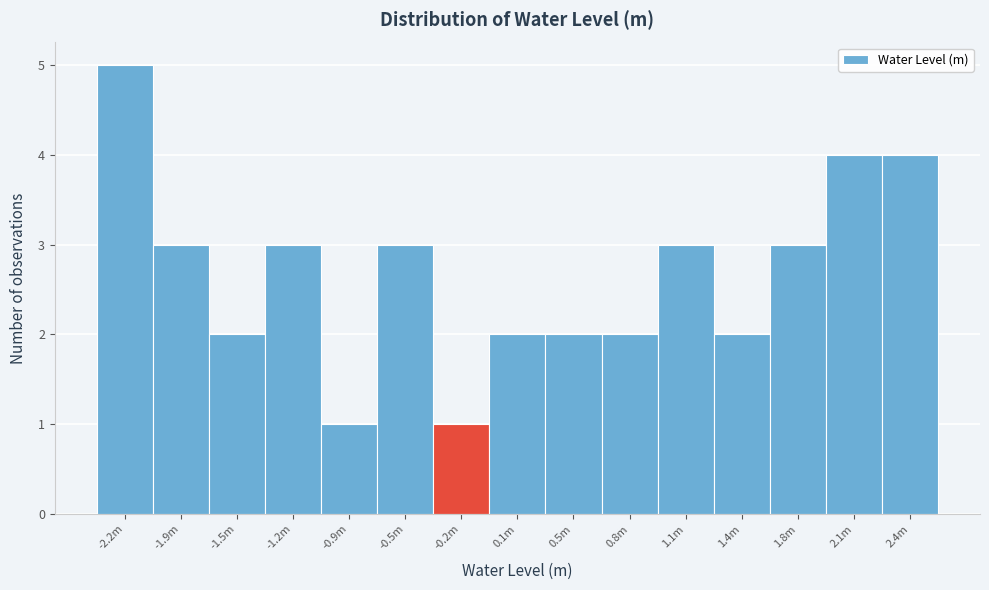

Reading left to right, extract all data points from this chart.

5	3	2	3	1	3	1	2	2	2	3	2	3	4	4